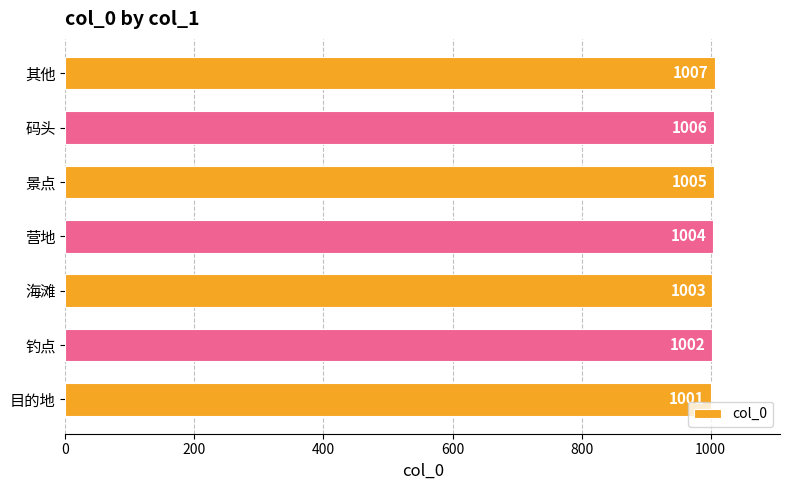

How many data points does each series have?

7